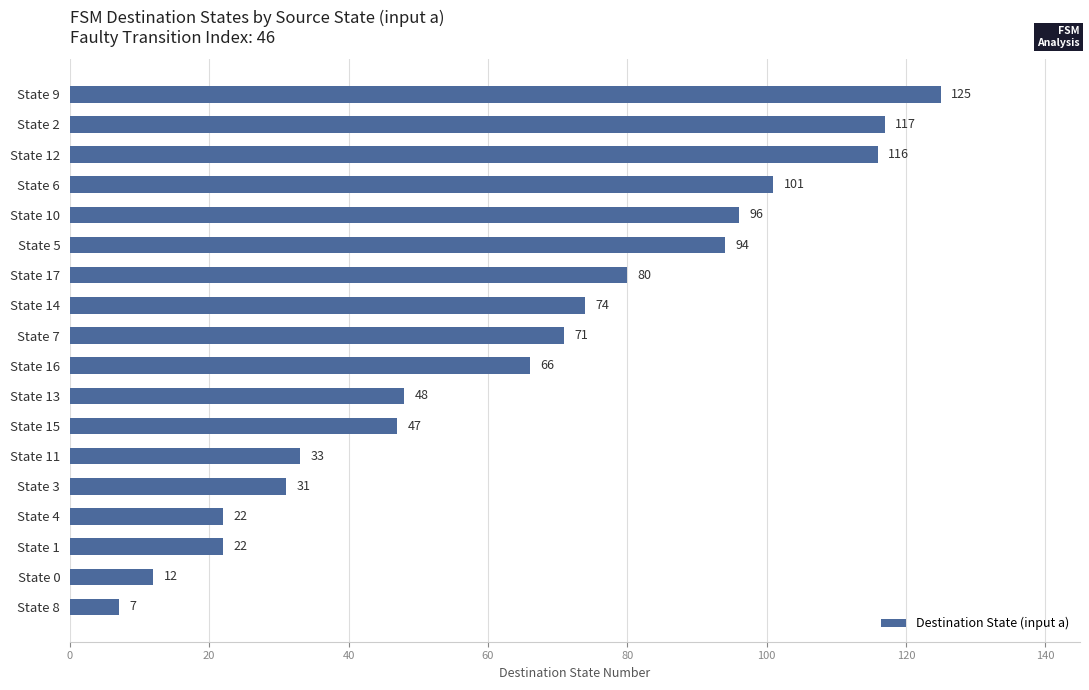

What is the minimum value shown in the chart?

7